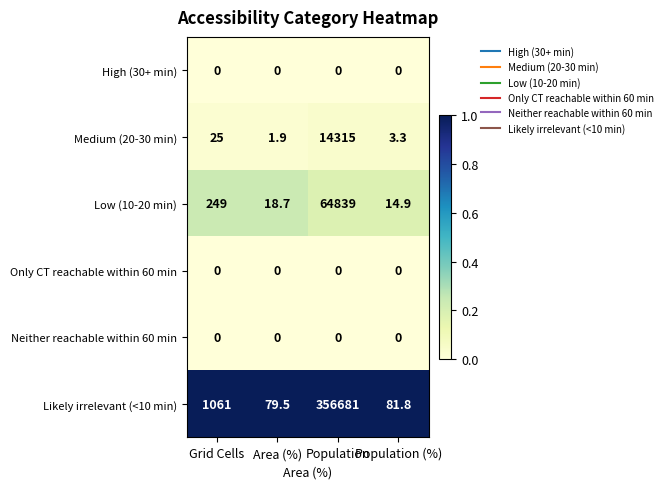

At which label is Likely irrelevant (<10 min) closest to 178380?

Grid Cells